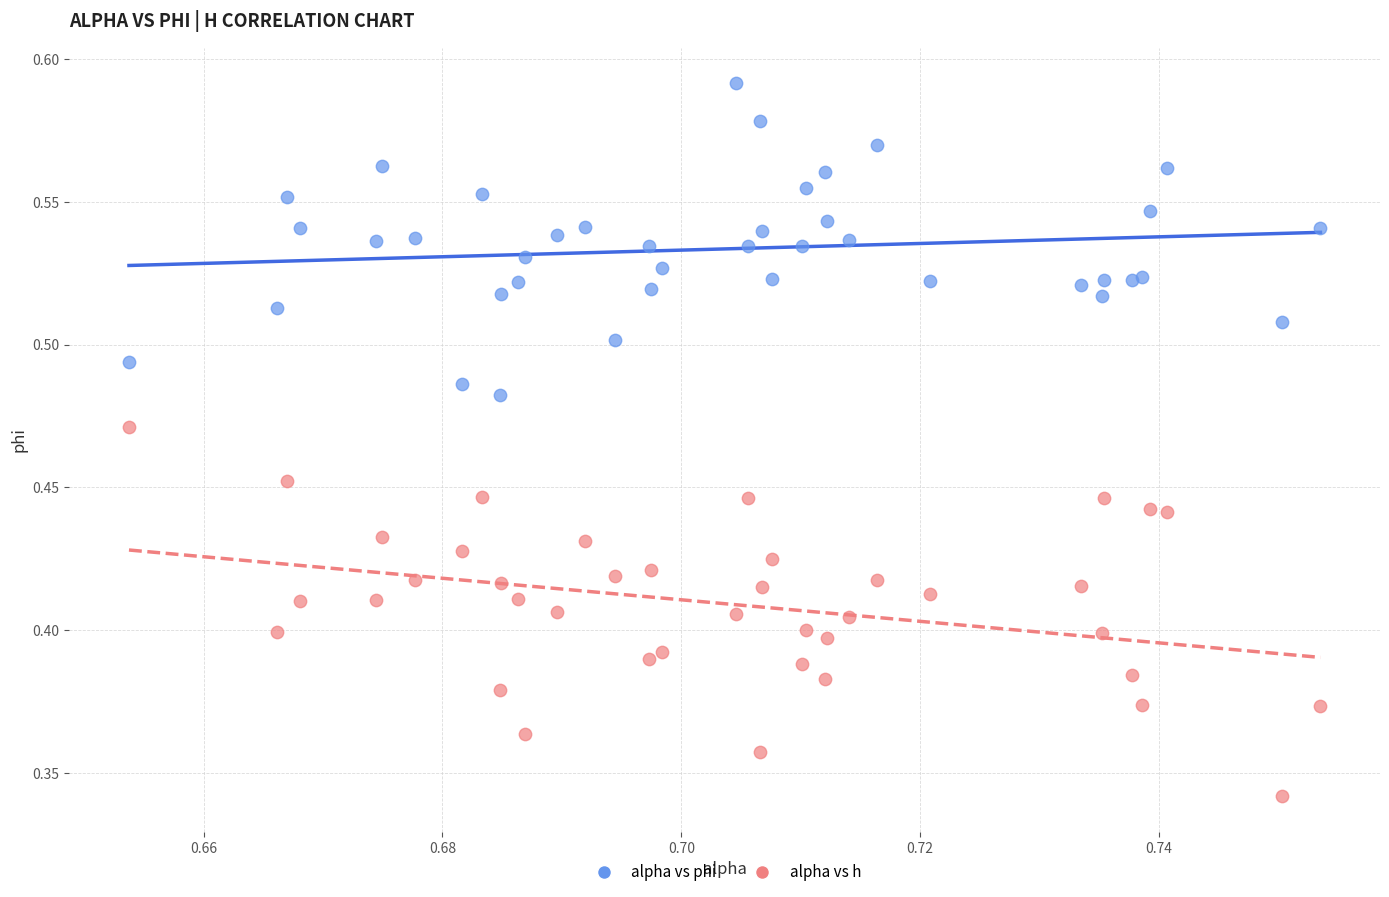

Which series reaches the minimum Y coordinate?

alpha vs h